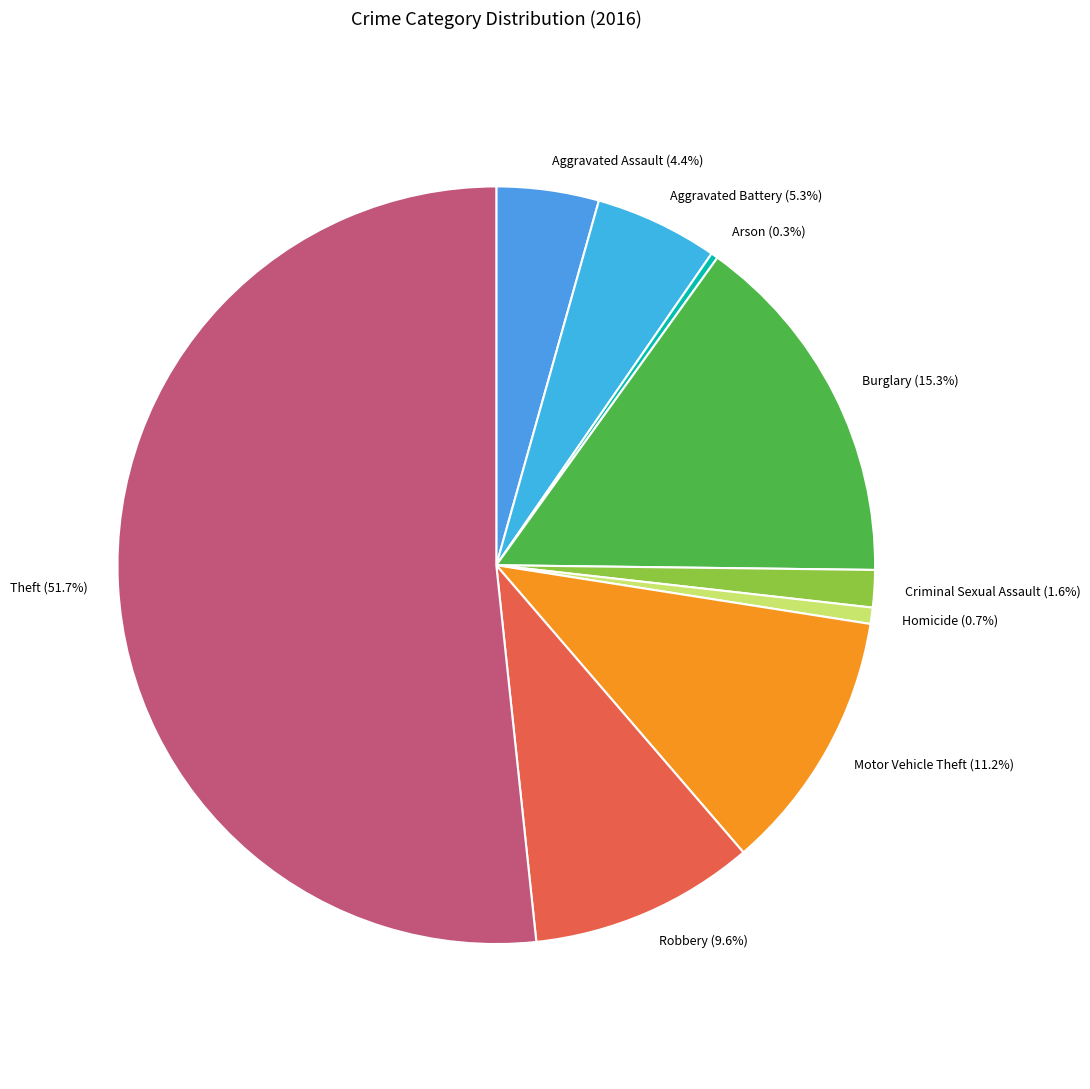

What portion of the pie excludes Aggravated Battery?

94.7%